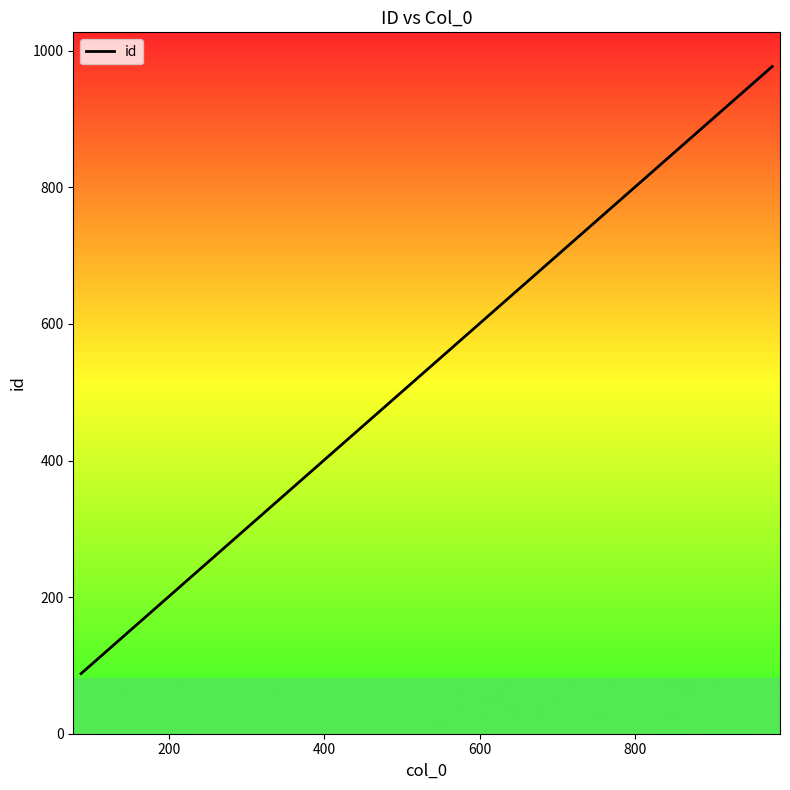

What is the sum of all values?

7715